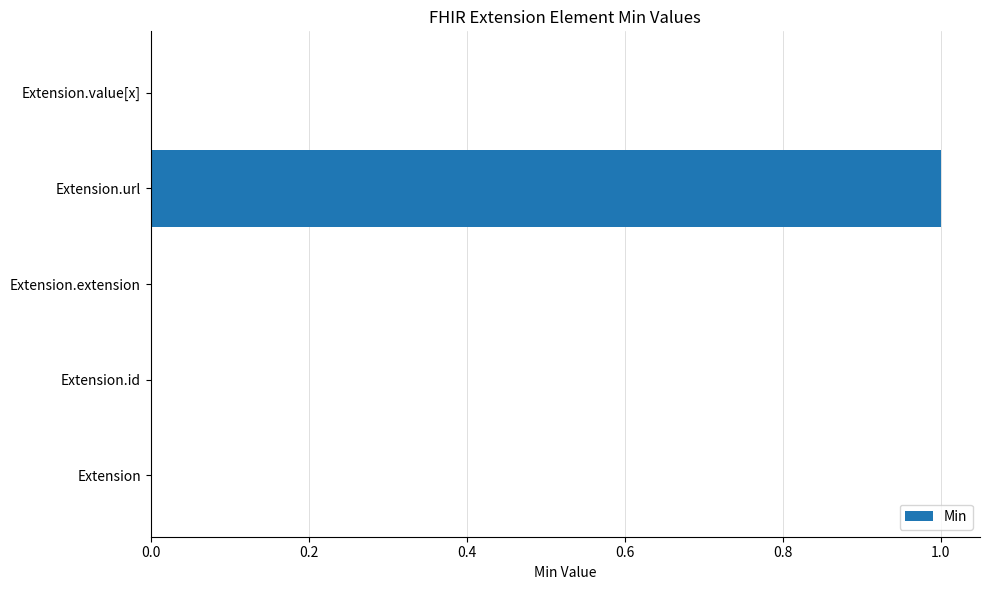

Is it true that the value at Extension.url is 1?

True